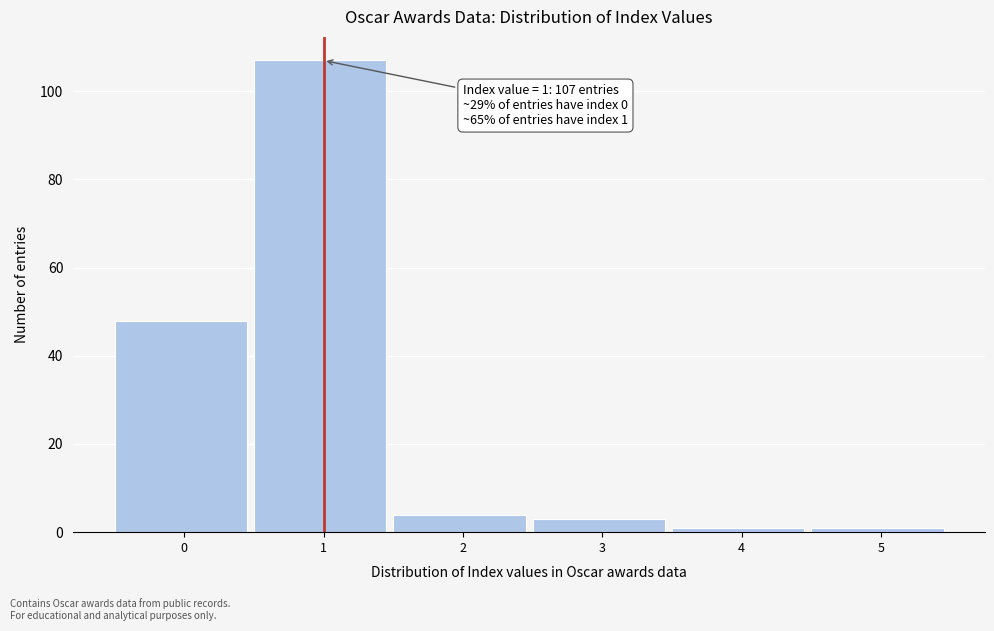

Reading right to left, extract all data points from this chart.

5=1	4=1	3=3	2=4	1=107	0=48